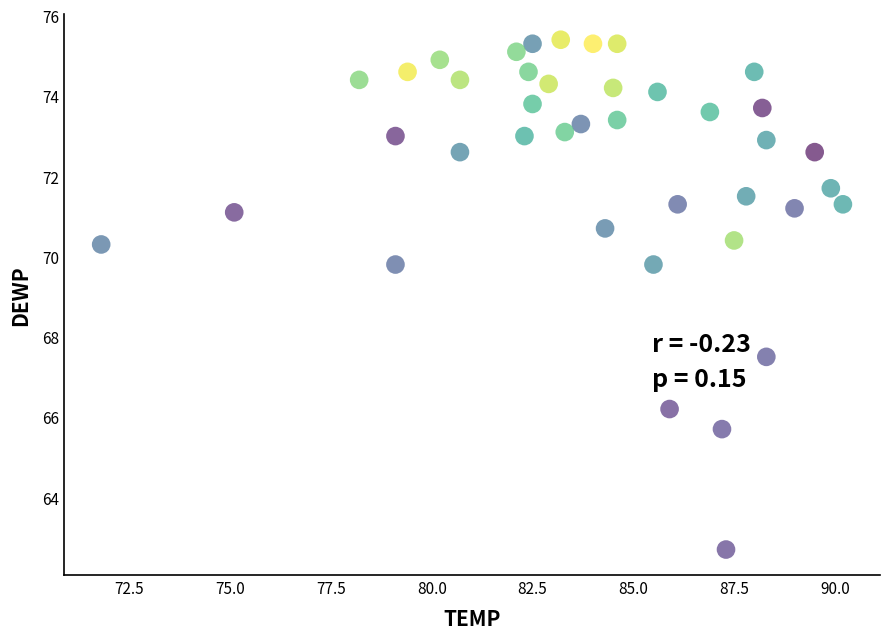

What is the range of Y values (max minus min)?

12.7